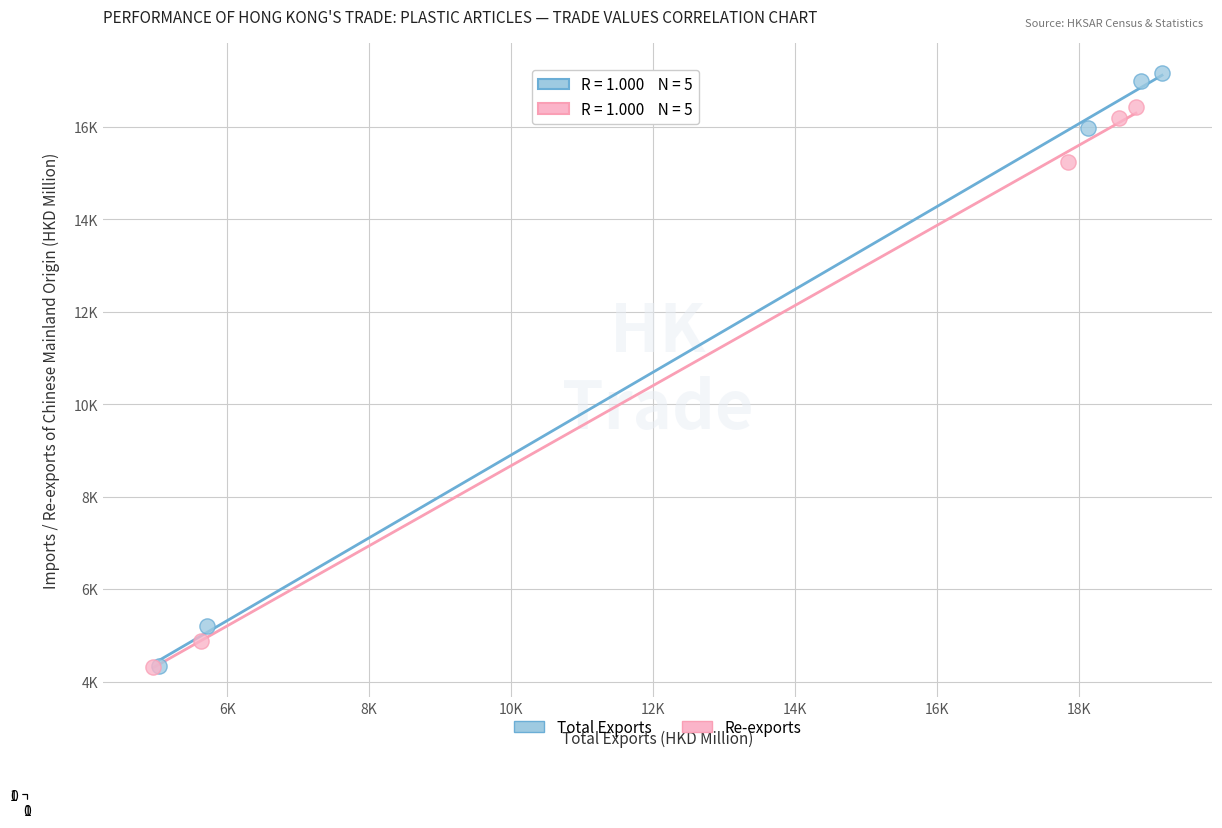

What are all the series names shown in the legend?

Total Exports, Re-exports